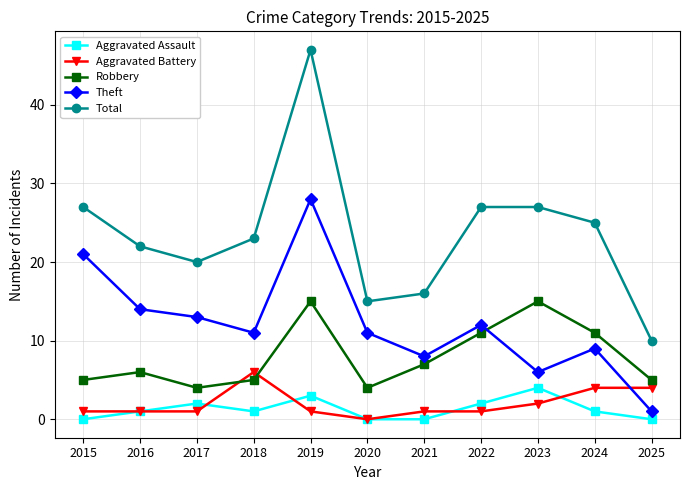

Where is the first local maximum for Total?

2019